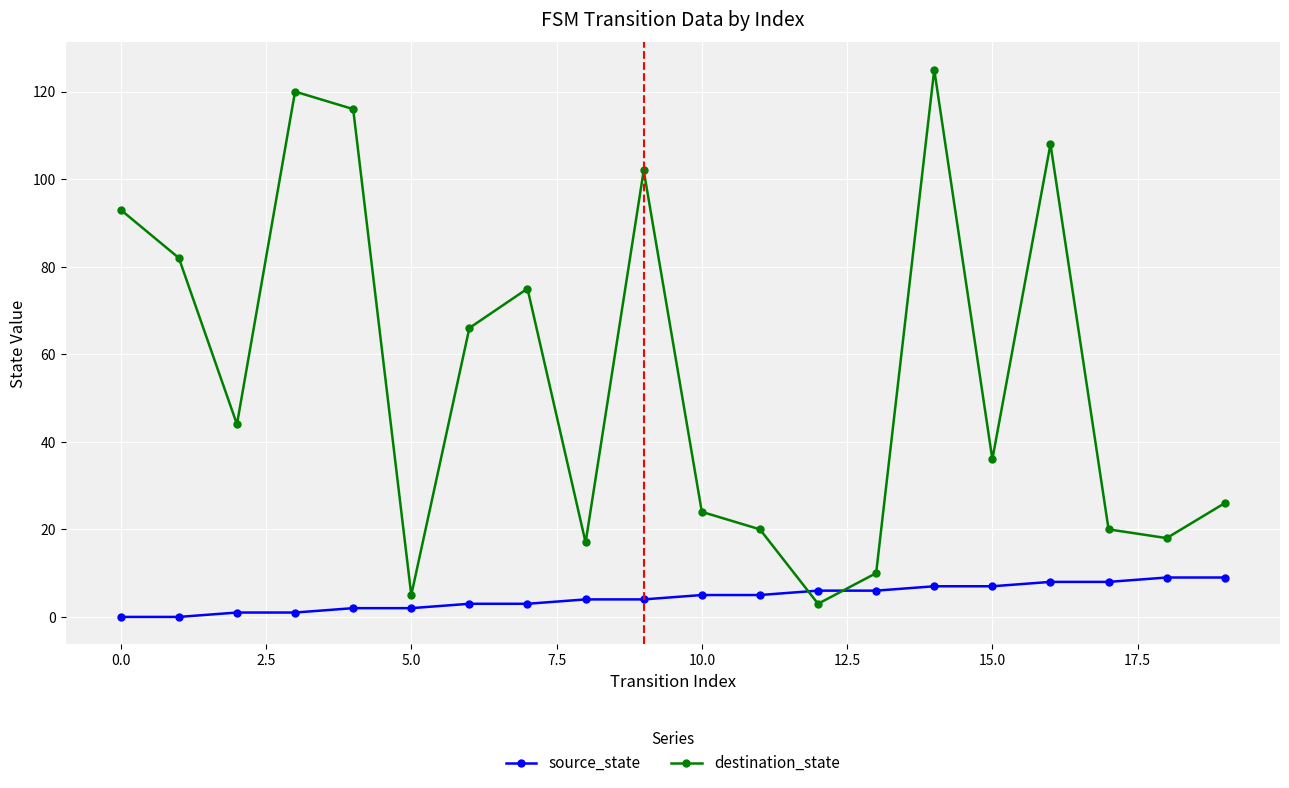

Which series has the widest spread of values?

destination_state